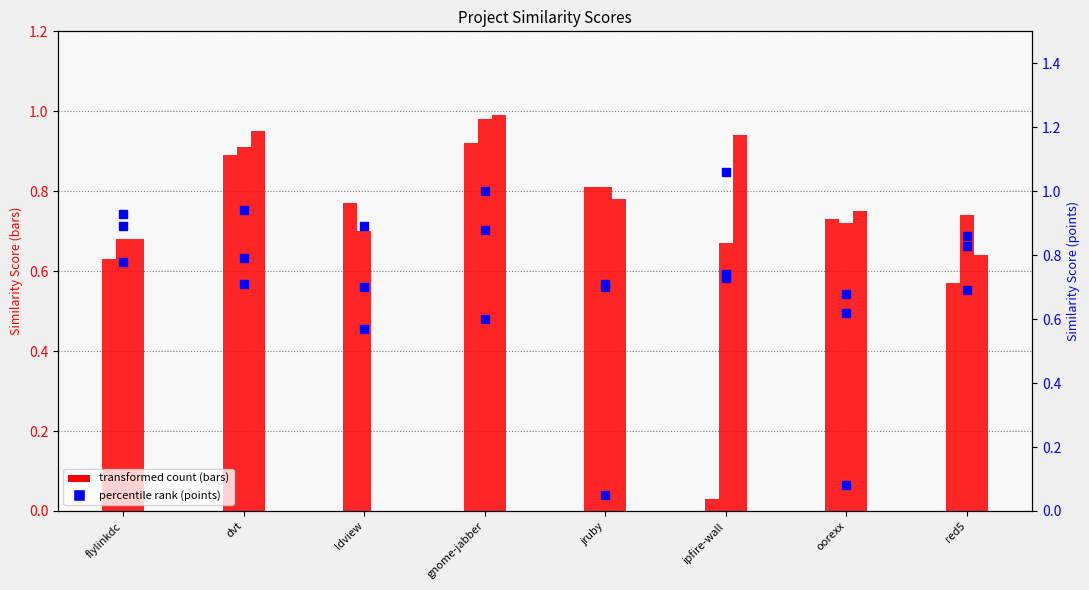

Is the value of ipfire-wall.csv at flylinkdc greater than the value of gnome-jabber.csv at jruby?

No